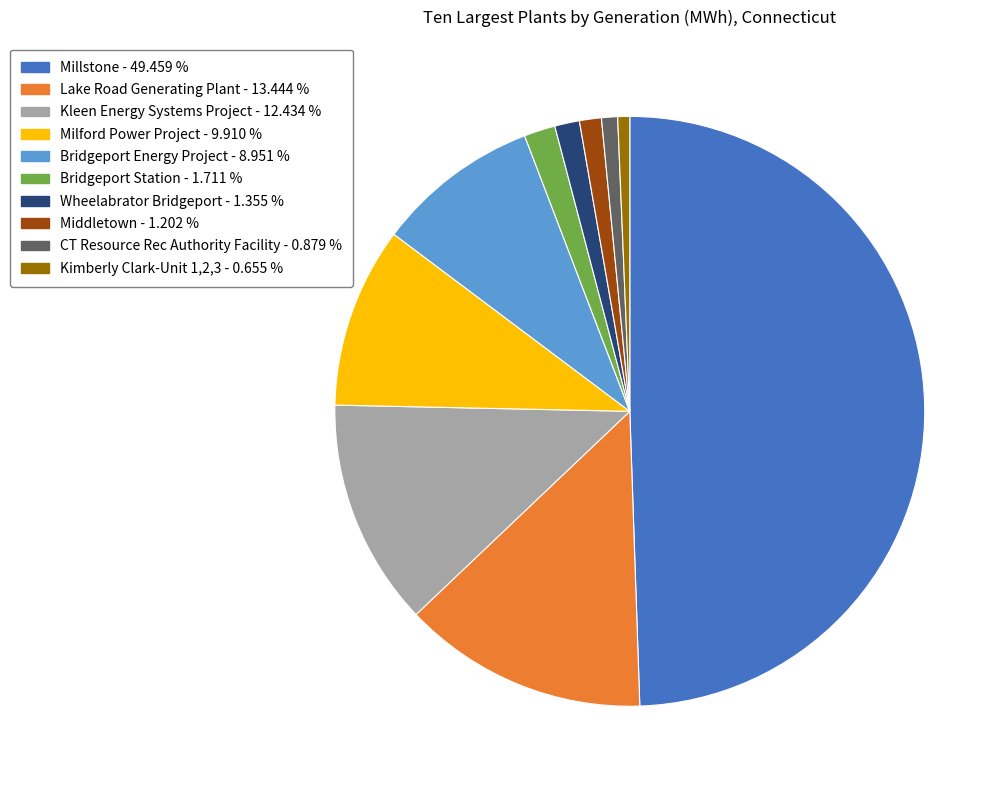

Is it true that Middletown is 1% of the pie?

True